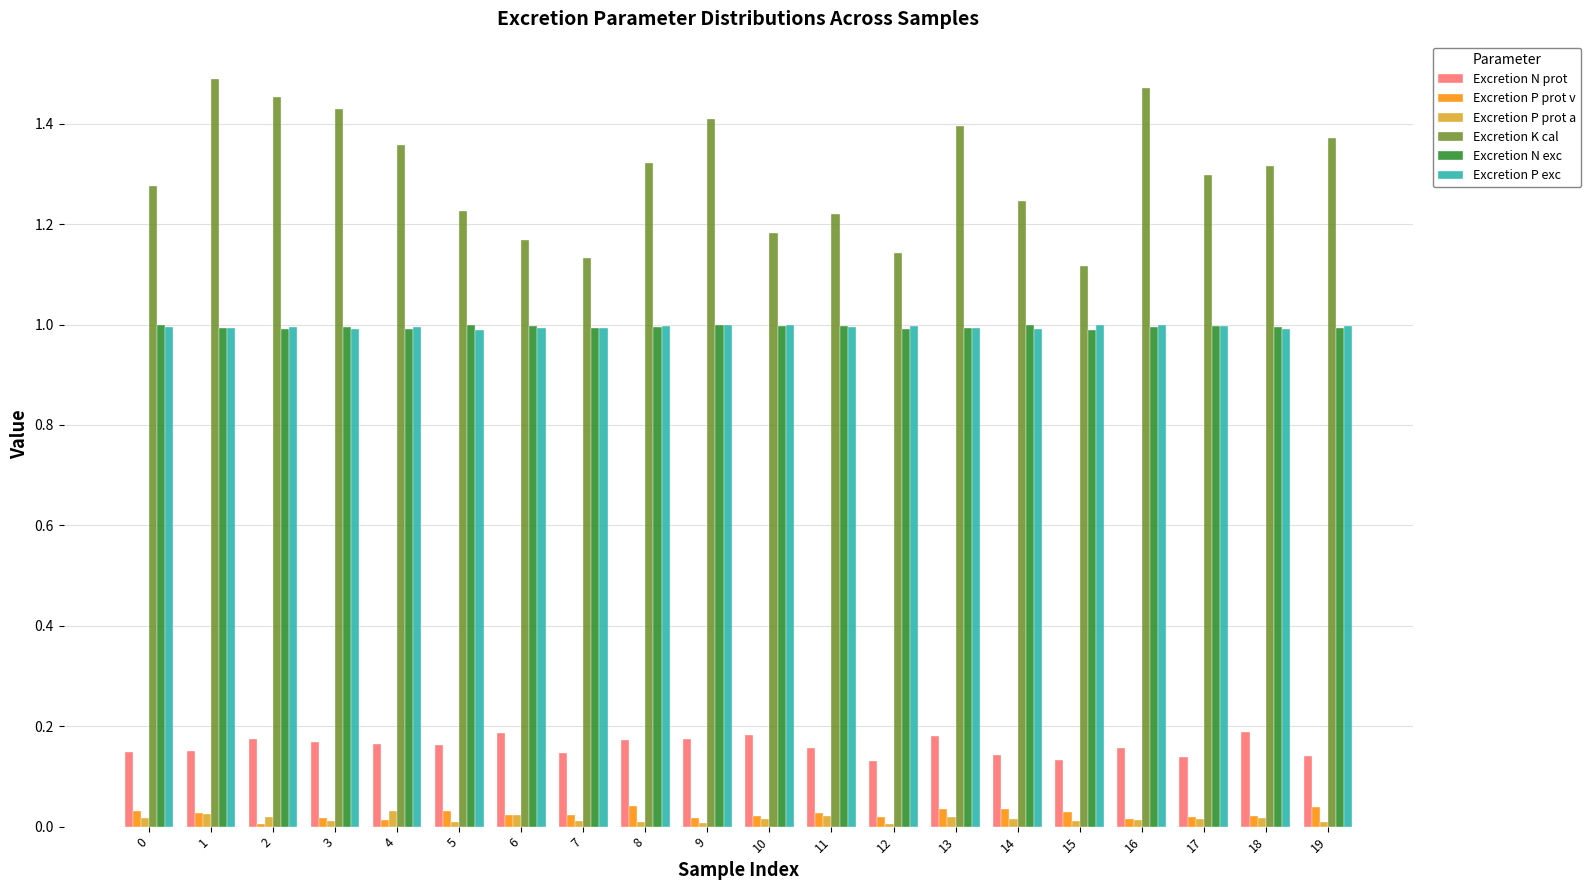

Which series has the largest total across all categories?

Excretion K cal